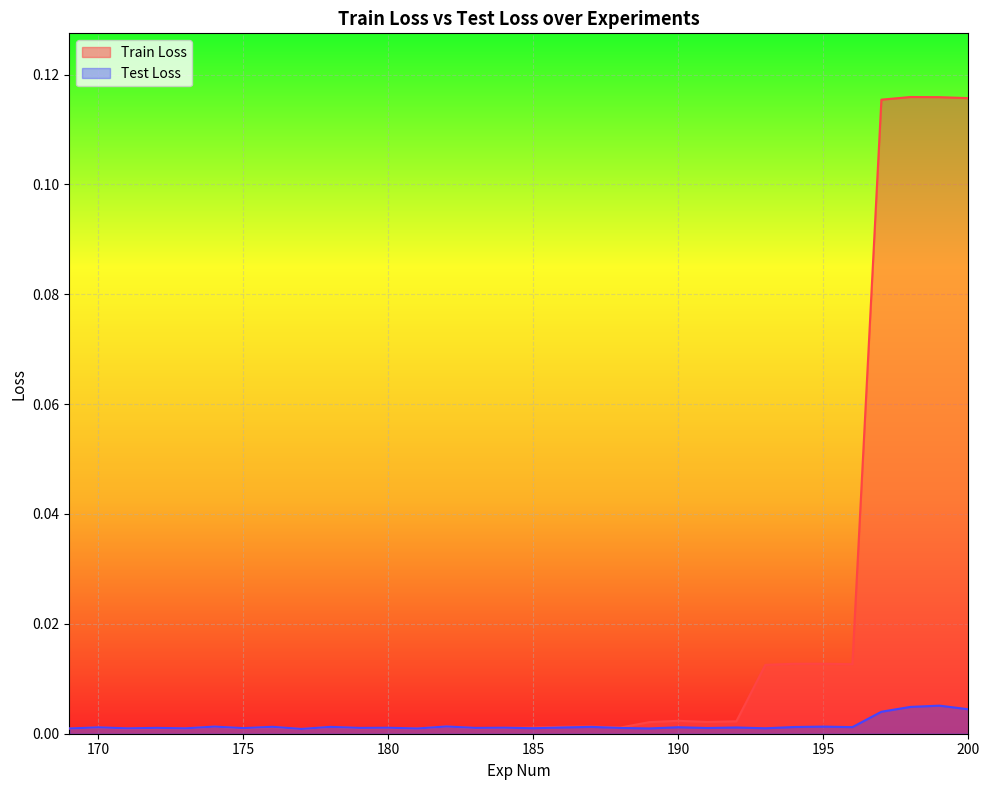

At which category is the sum across all series the highest?

199